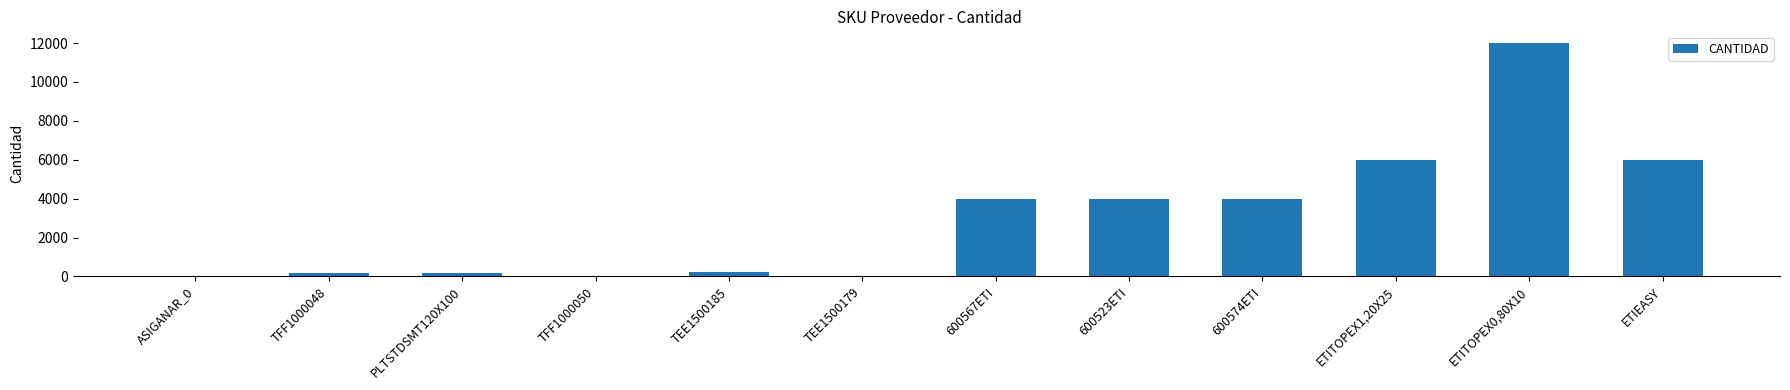

True or false: the data shows 7684 at TFF1000050.

False